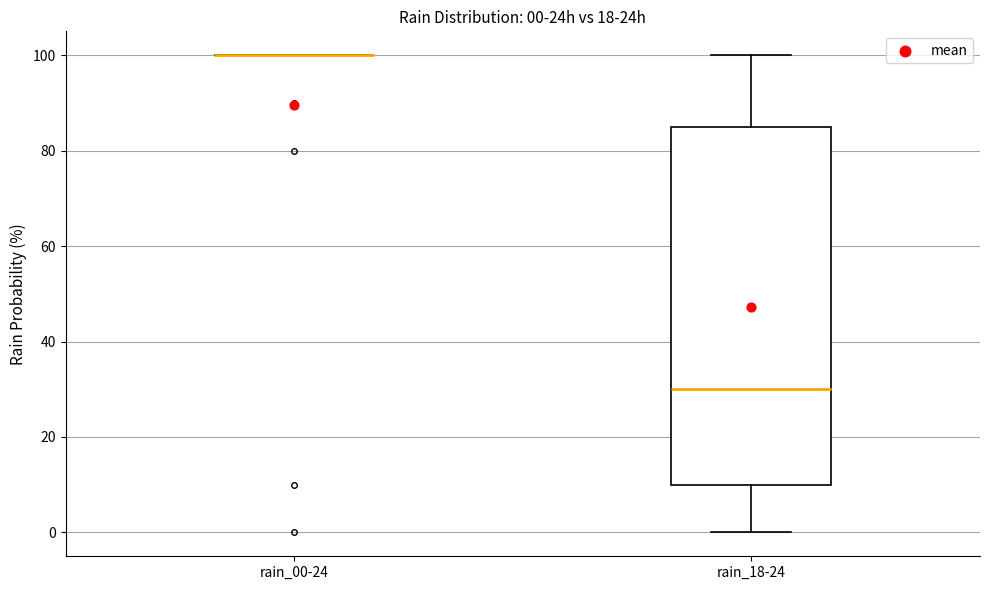

Which box is the tallest, from its lower edge to its upper edge?

rain_18-24